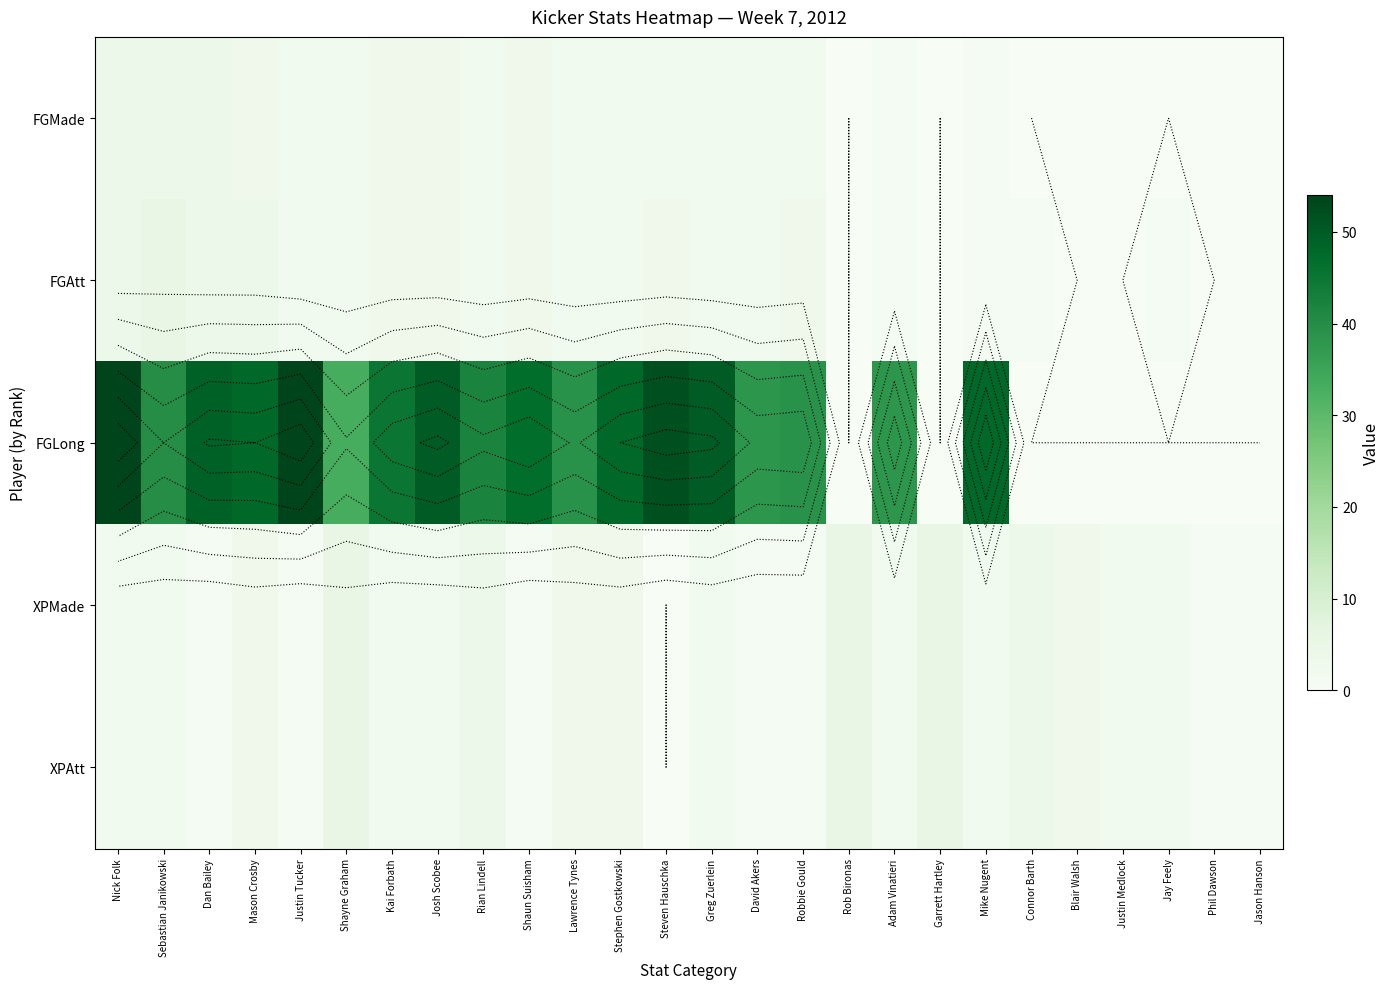

How many positive values does the XPMade series have?

25